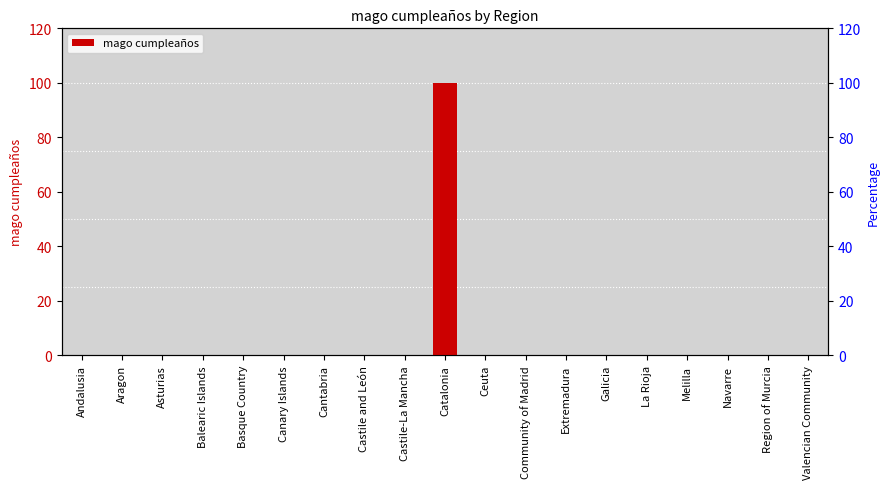

Count the number of values greater than 0.

1